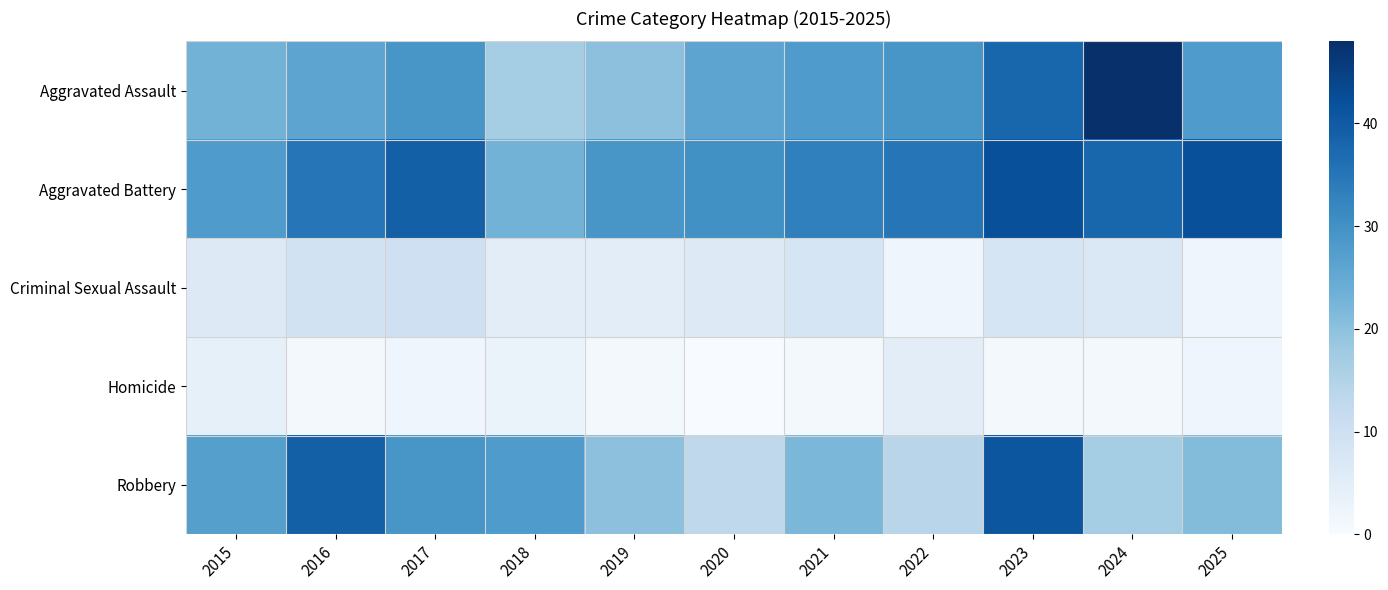

Which category has the lowest value across all series?

2020